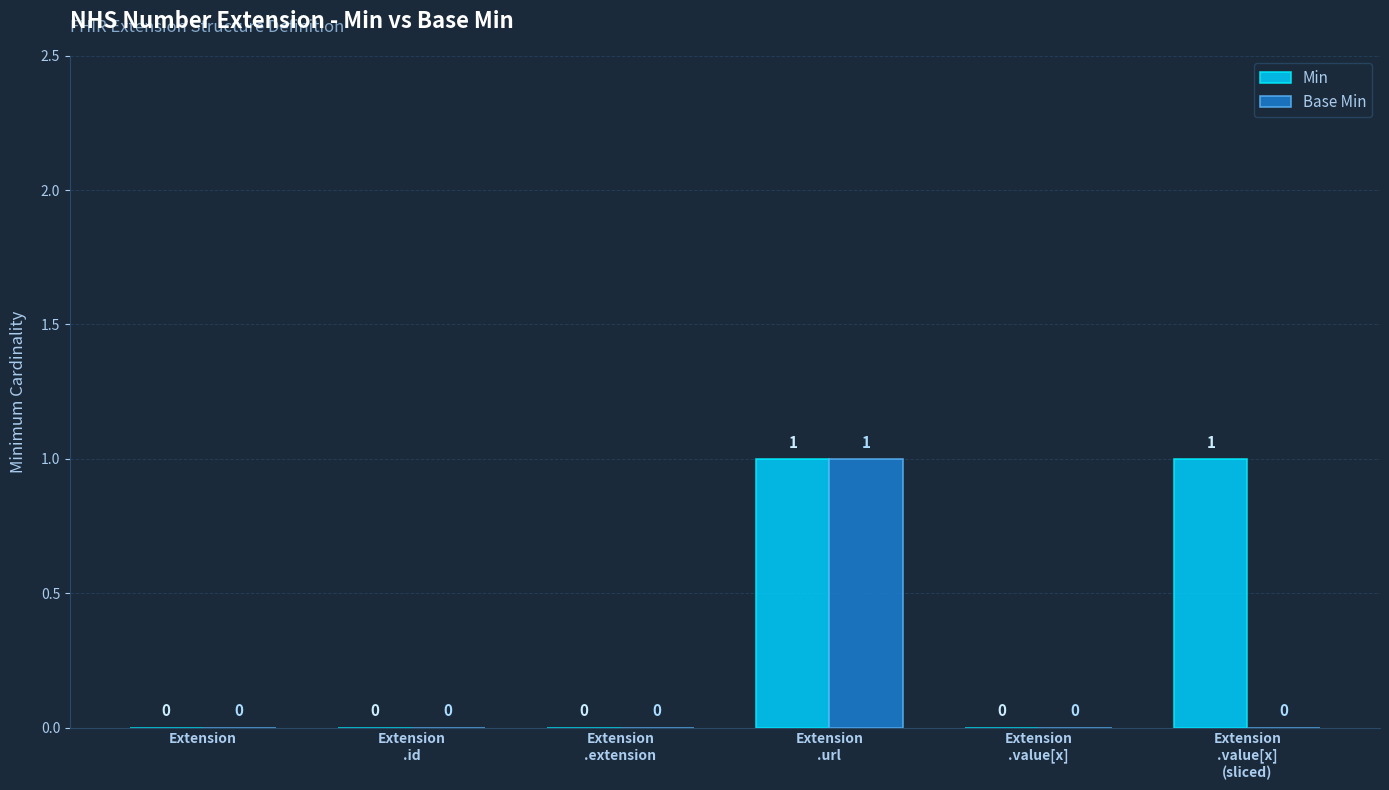

The value of Min at Extension is -1. True or false?

False